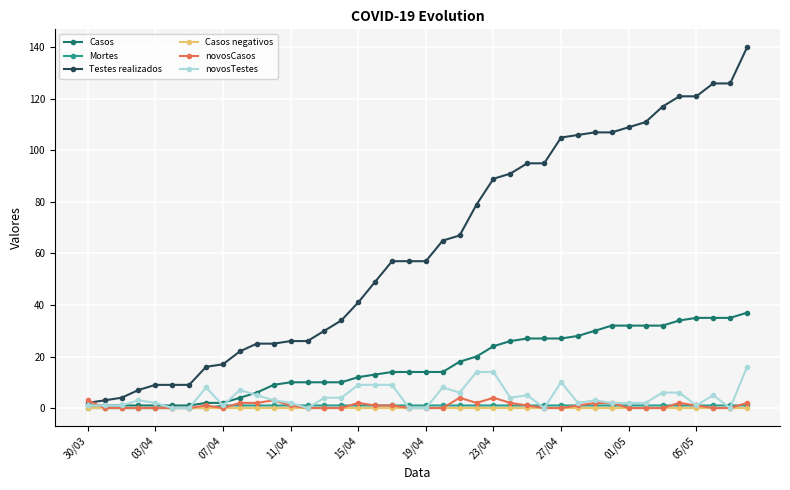

How many distinct data groups are displayed?

6